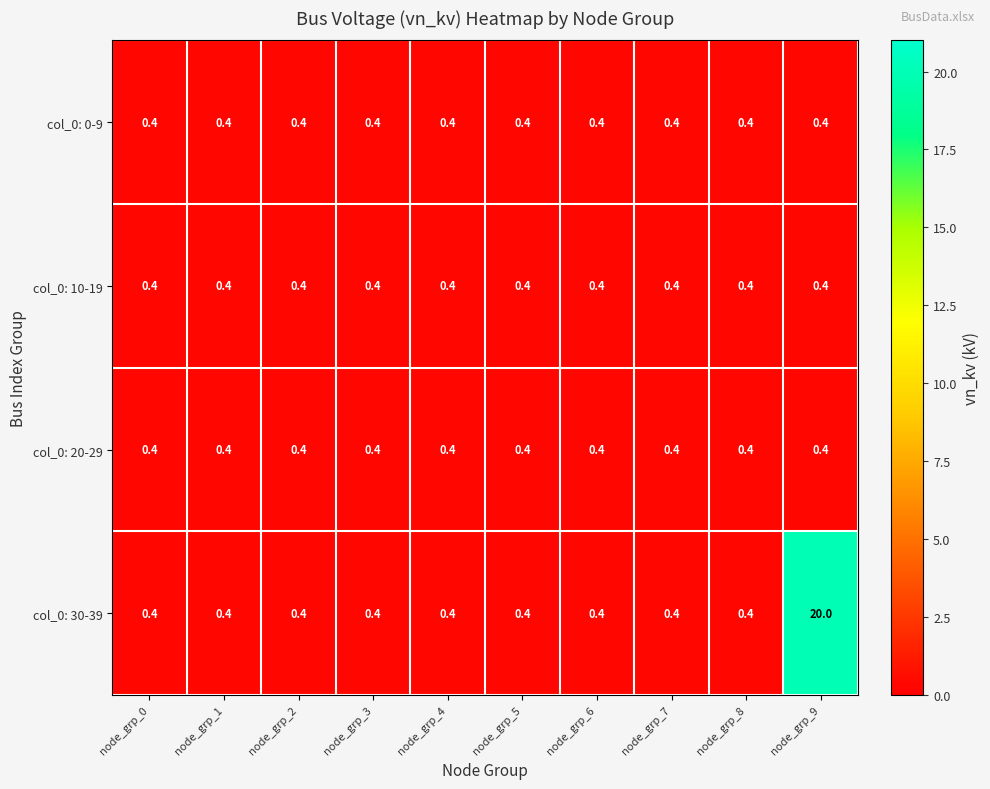

At how many categories does at least one series exceed 15?

1